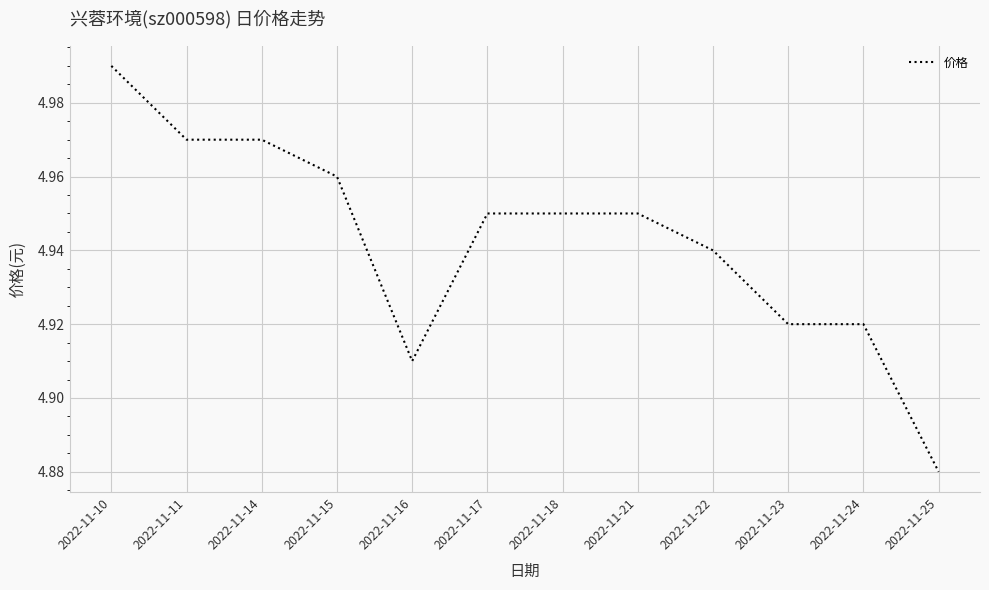

Is it true that the value at 2022-11-25 is 8.1?

False